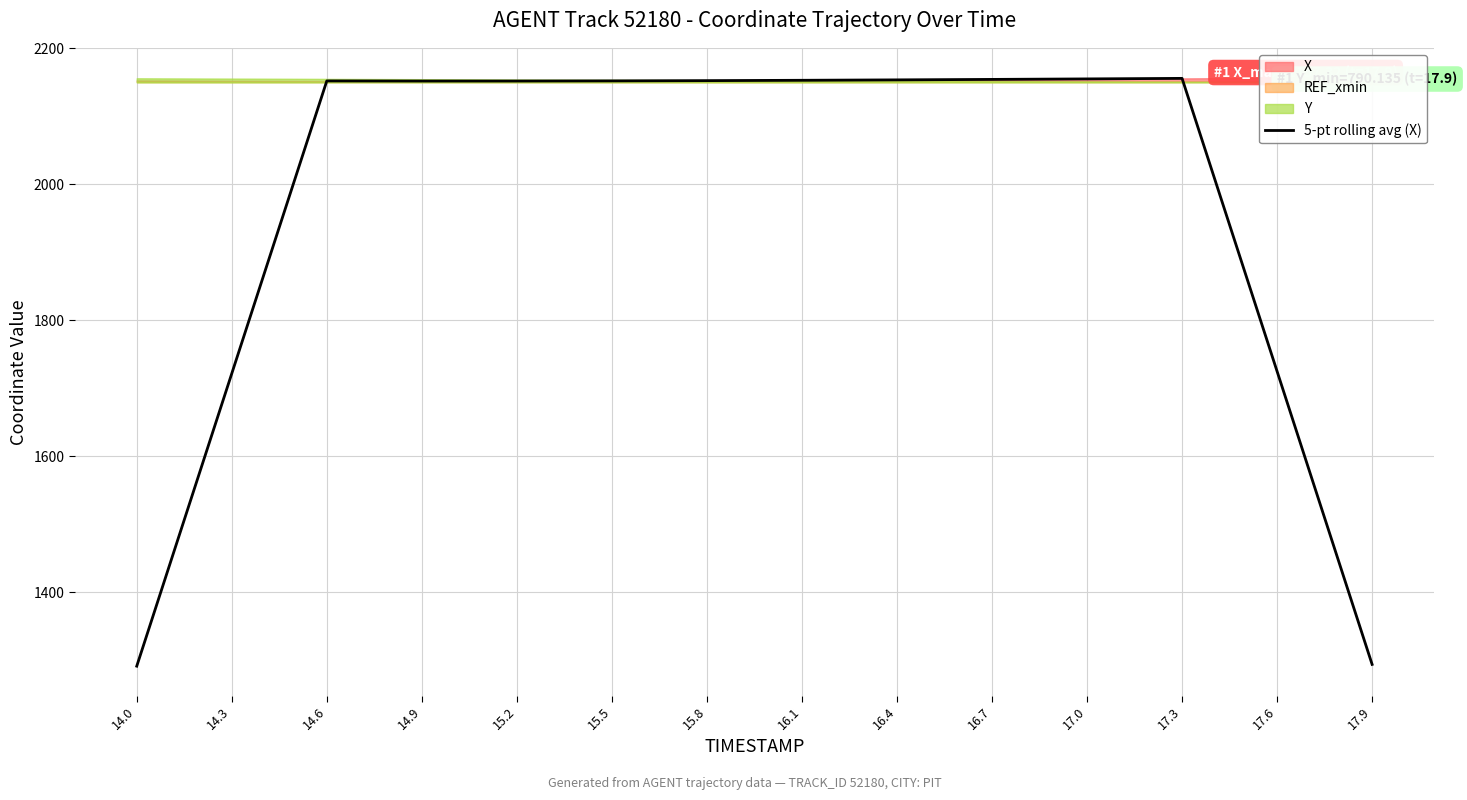

What is the change in value from 17.0 to 17.6?

-430.1